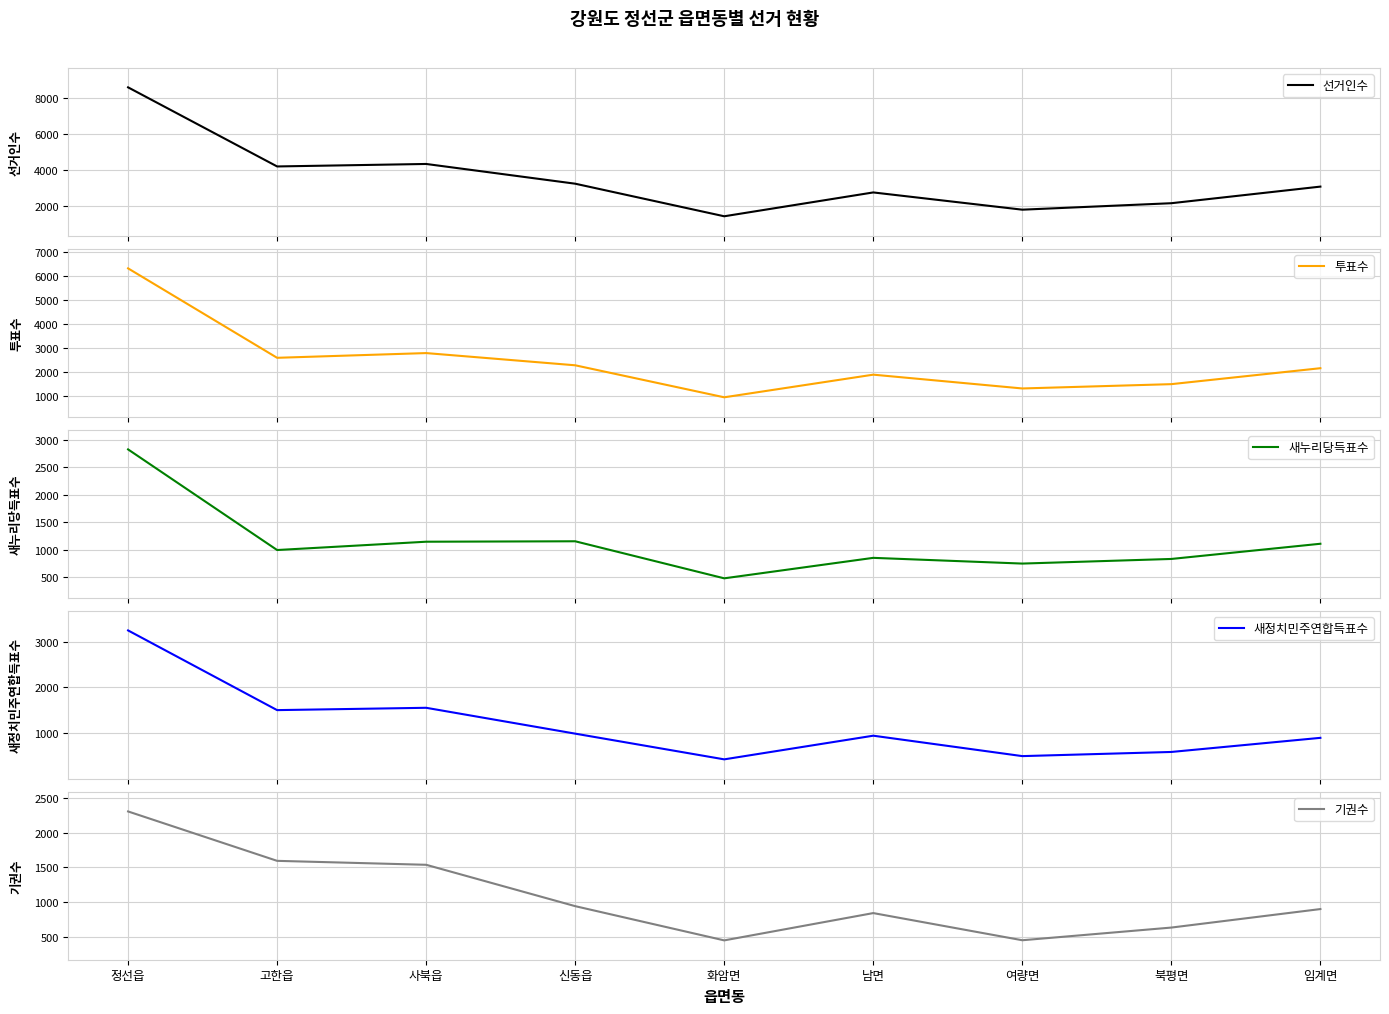

True or false: 기권수 and 새누리당득표수 cross at least once.

True